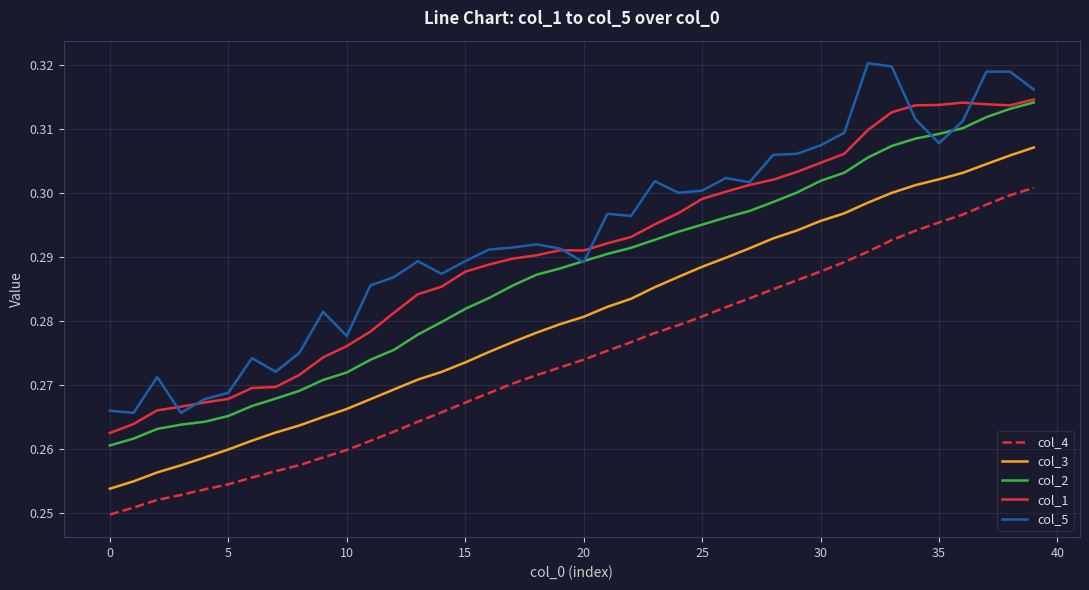

True or false: col_3 and col_2 intersect in this chart.

False